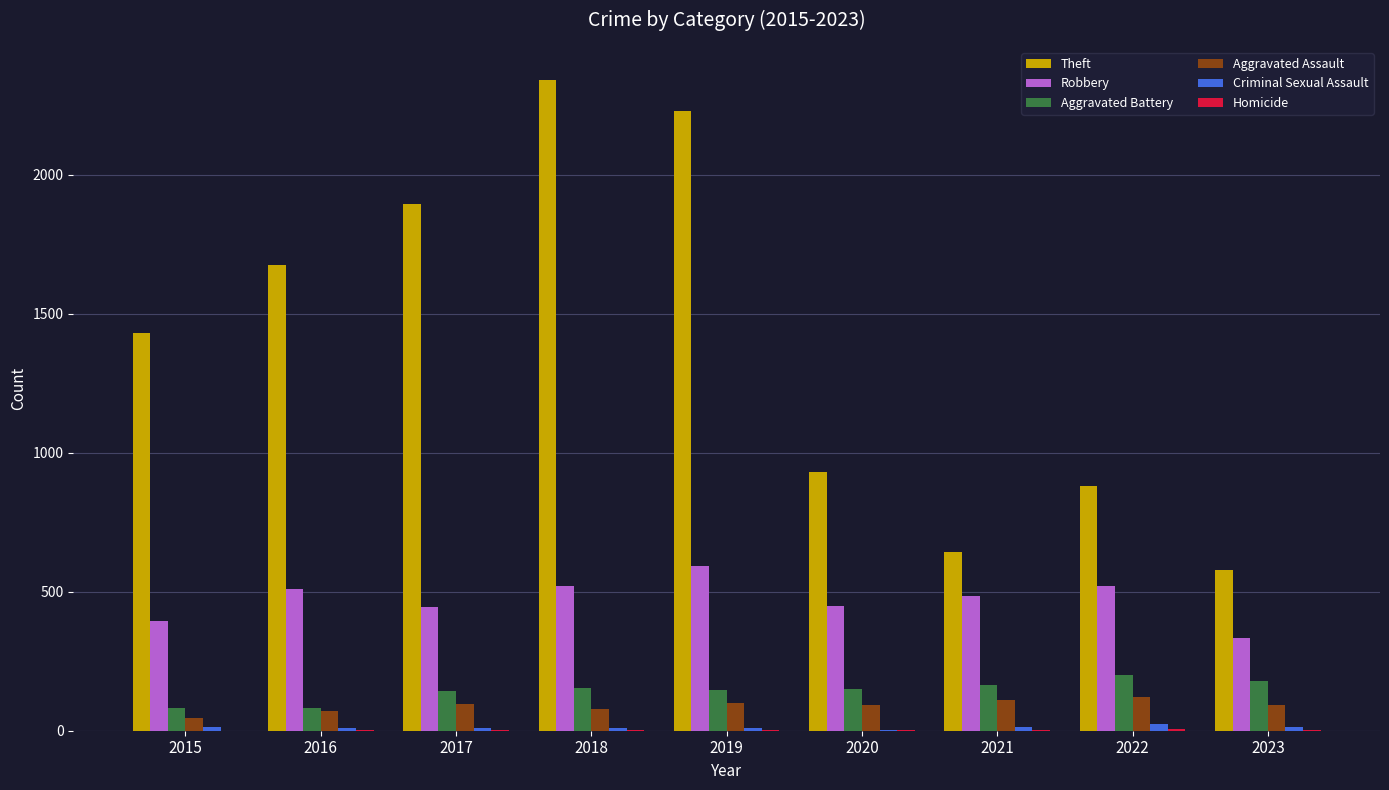

Which label corresponds to the largest value in the chart?

2018